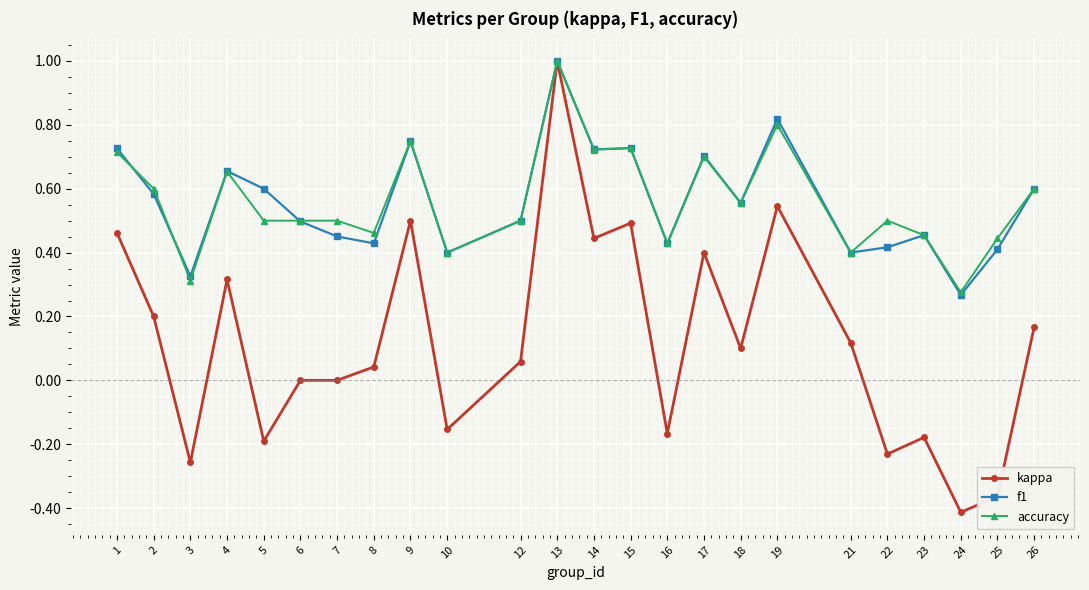

True or false: accuracy and f1 cross at least once.

True